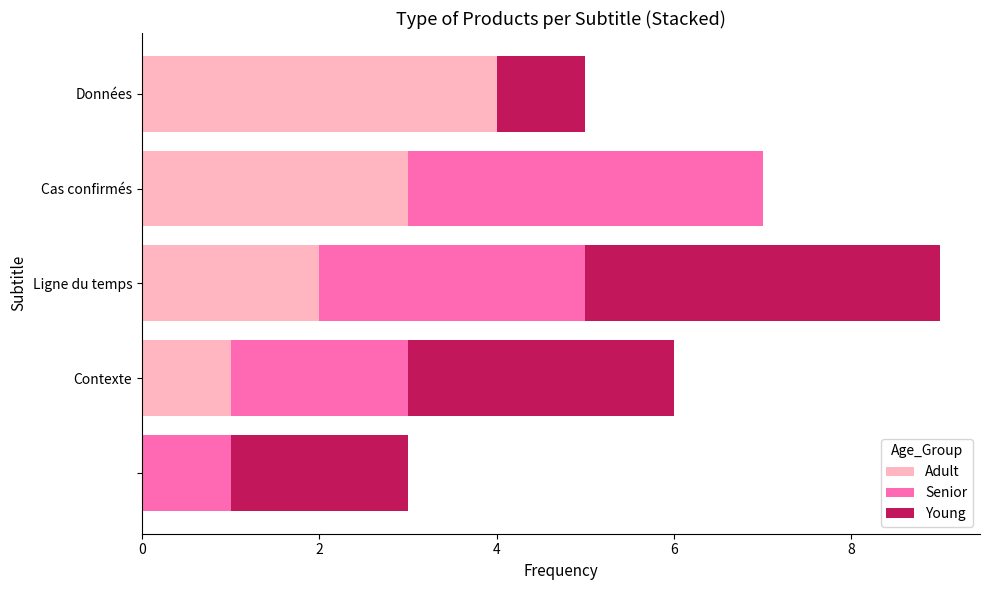

What is the maximum value for Adult?

4